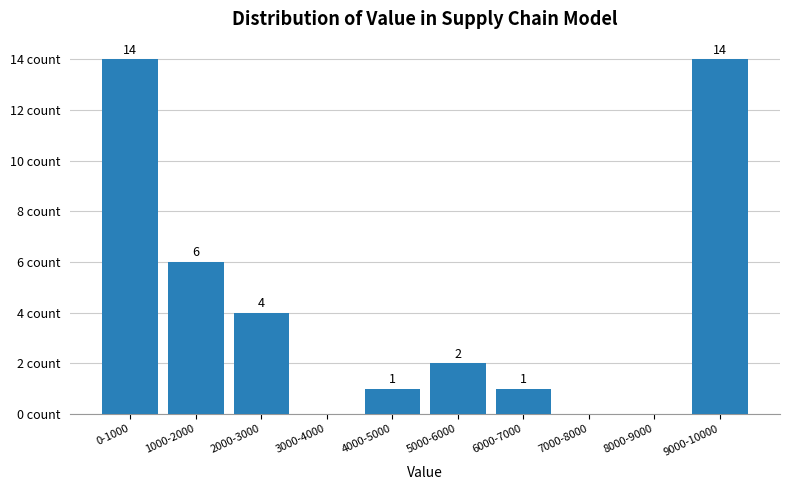

At which label does the data first exceed 2?

0-1000